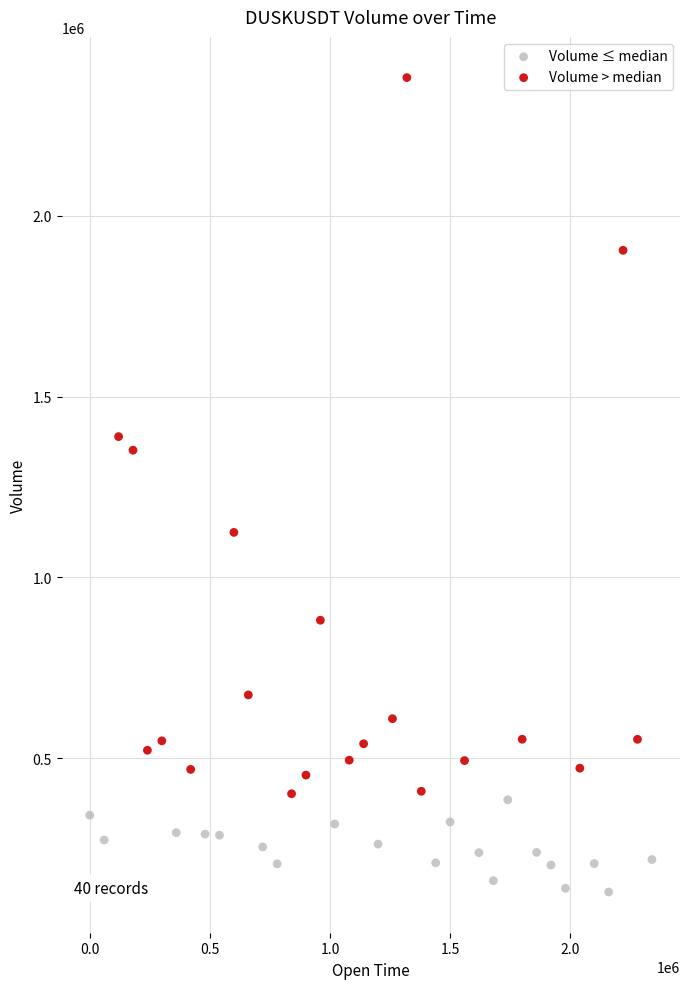

Which series reaches the minimum Y coordinate?

Volume ≤ median